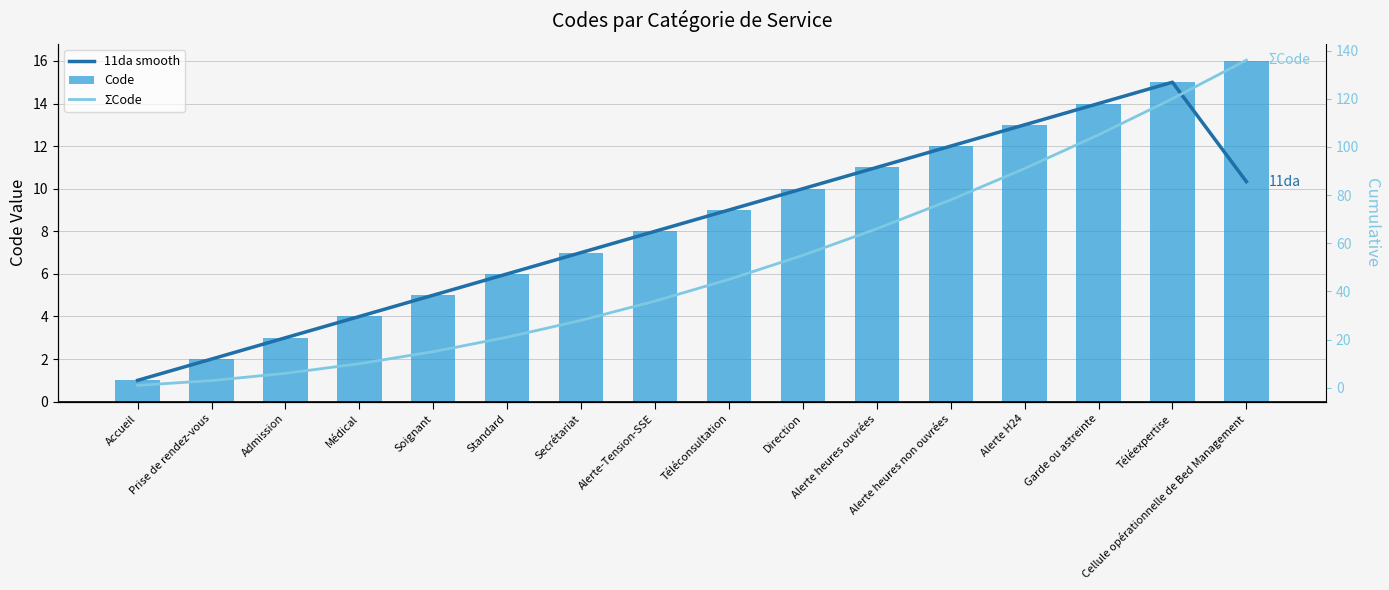

What is the greatest value displayed?

136.0